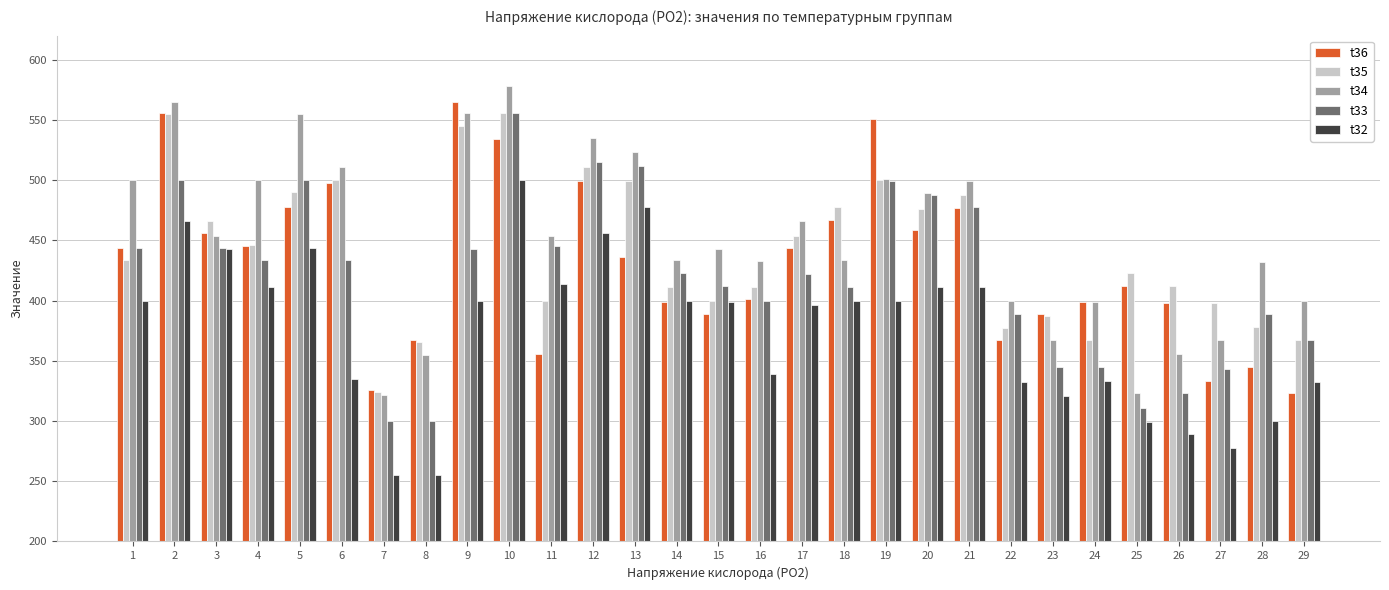

The value of t35 at 7 is 324. True or false?

True